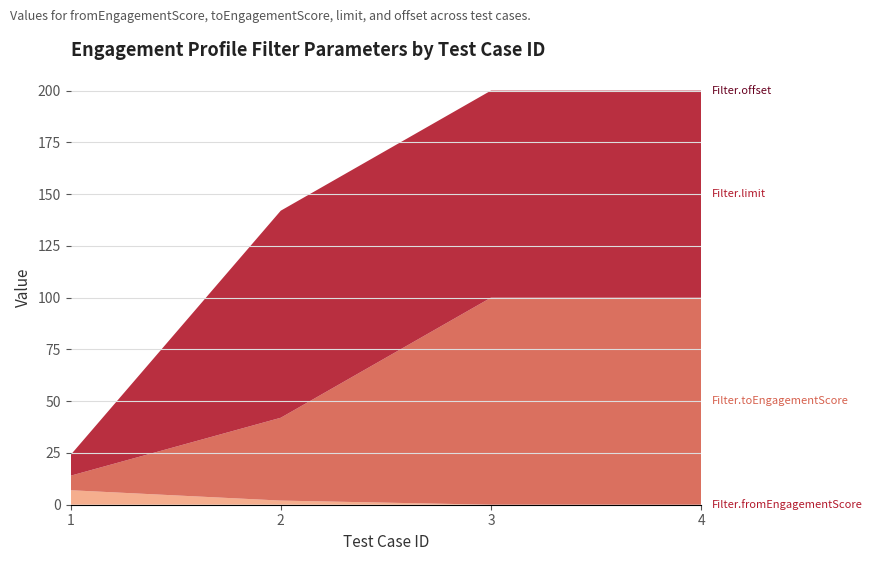

Reading left to right, extract all data points from this chart.

Filter.fromEngagementScore: 7	2	0	0
Filter.toEngagementScore: 7	40	100	100
Filter.limit: 10	100	100	100
Filter.offset: 0	0	0	0